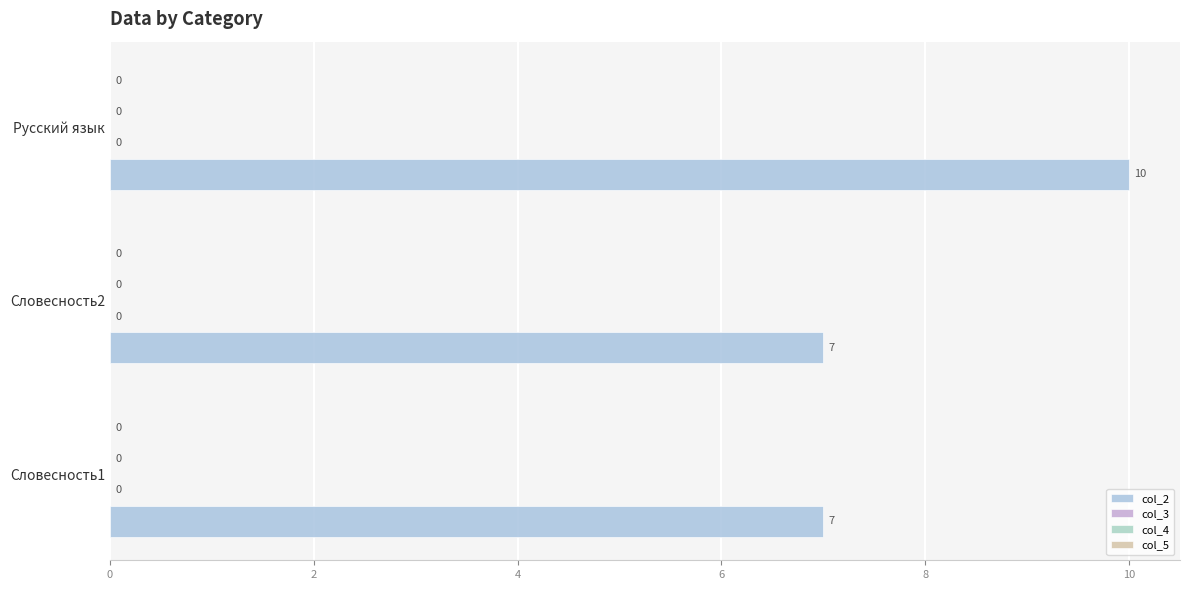

Does the chart contain any negative values?

No